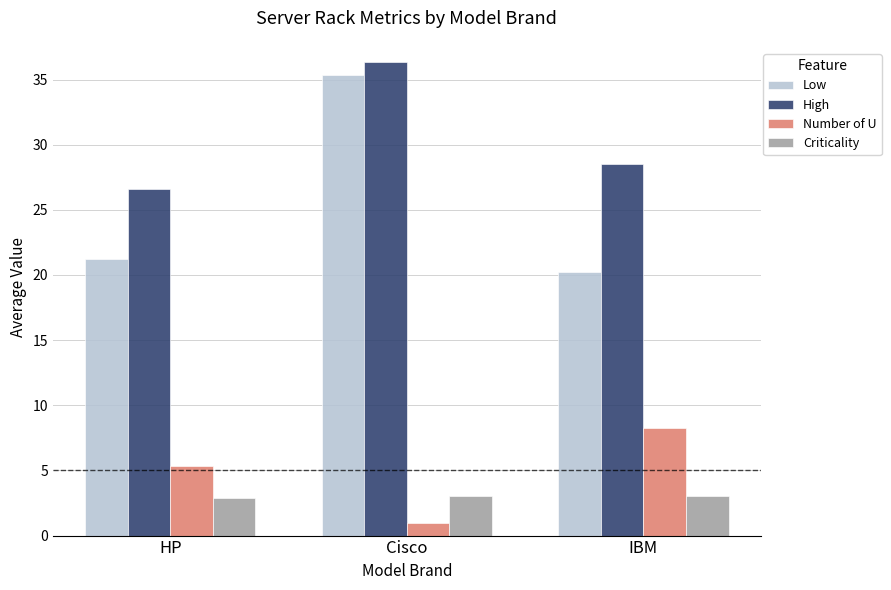

What is the average value of the Number of U series?

4.9